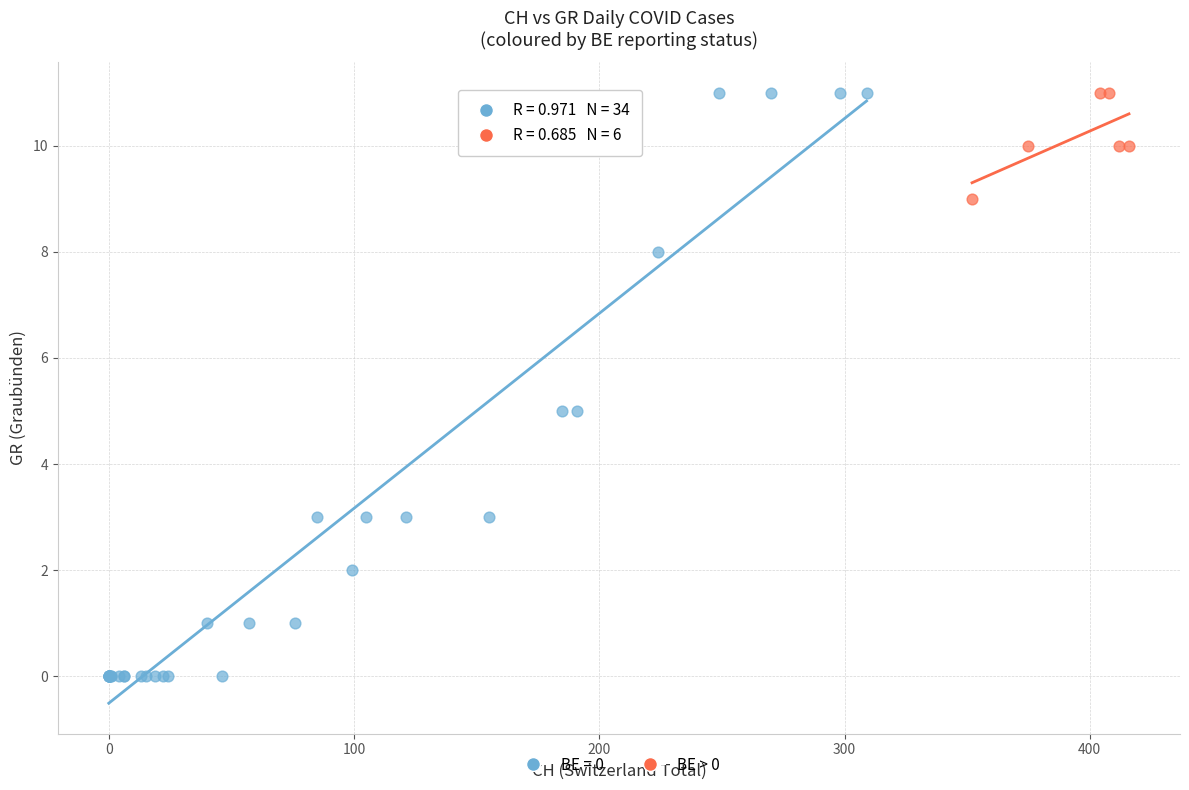

Which series has the widest spread of Y values?

BE = 0